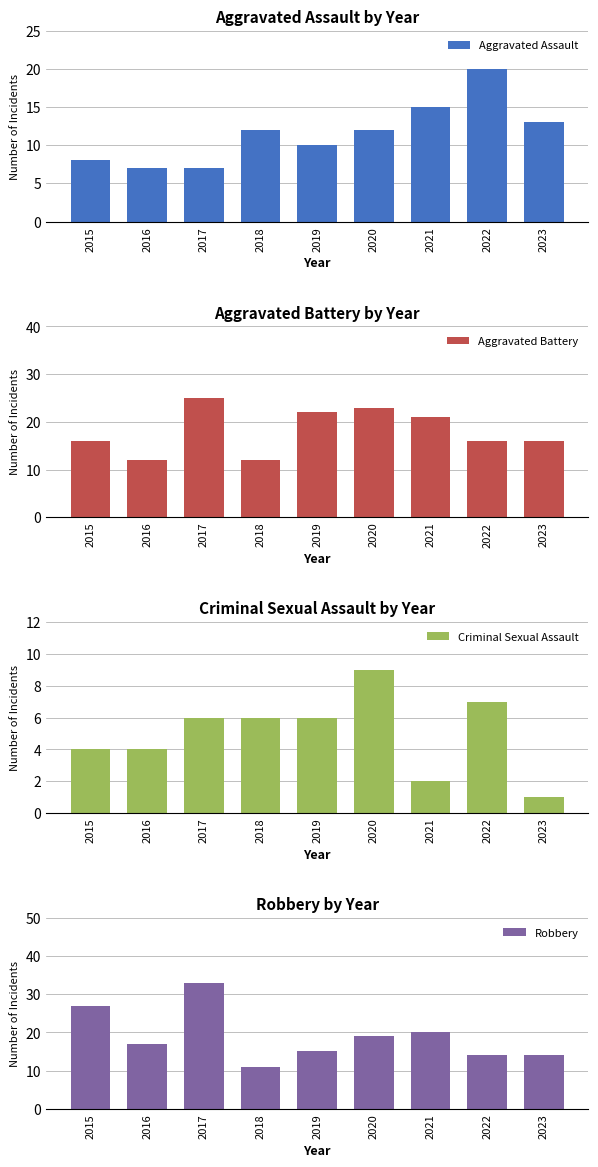

What is the sum of the Aggravated Assault values at 2016 and 2022?

27